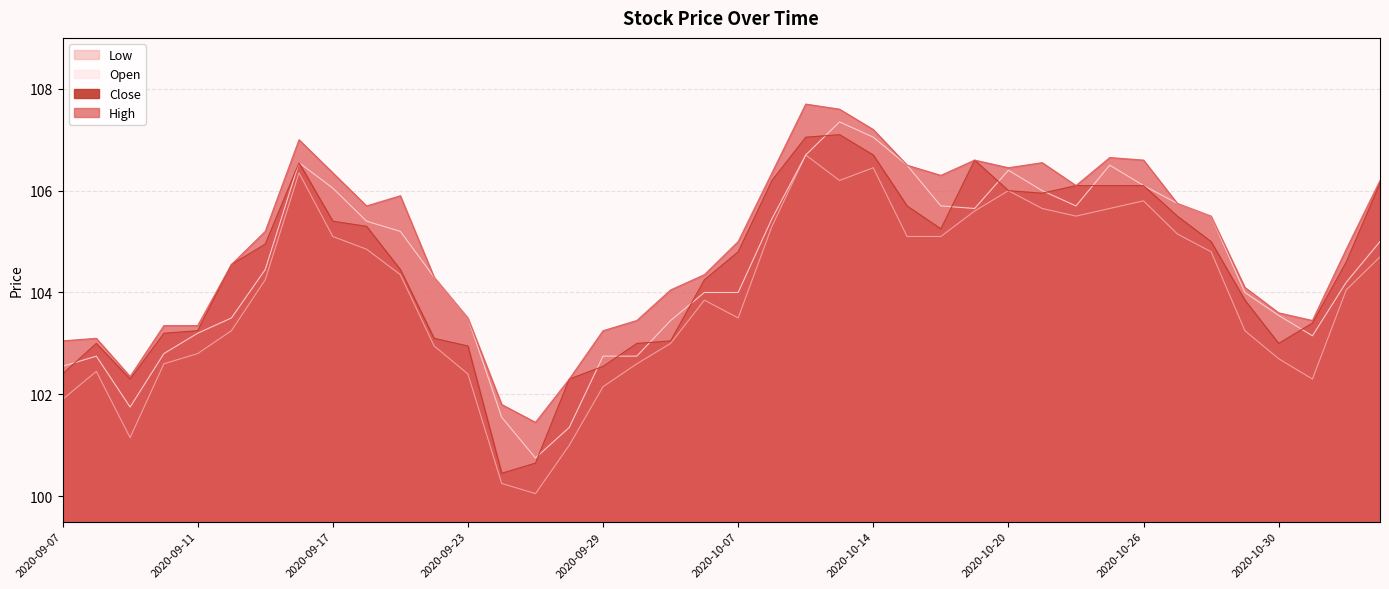

How many values in the Low series exceed 104?

21